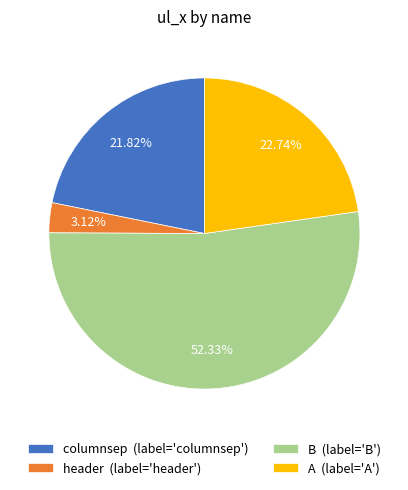

Rank the categories by value from lowest to highest.

header (label='header'), columnsep (label='columnsep'), A (label='A'), B (label='B')